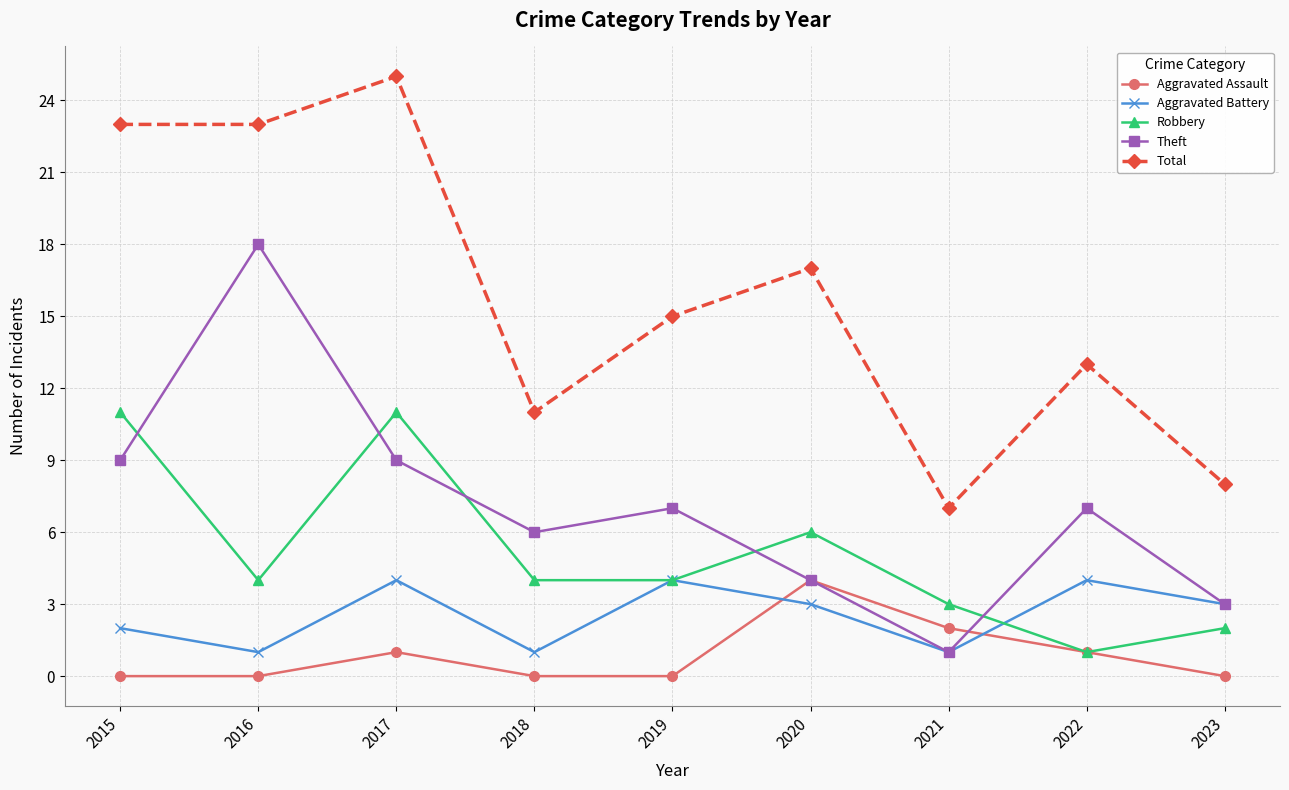

What is the difference between the maximum and second lowest values in the Total series?

17